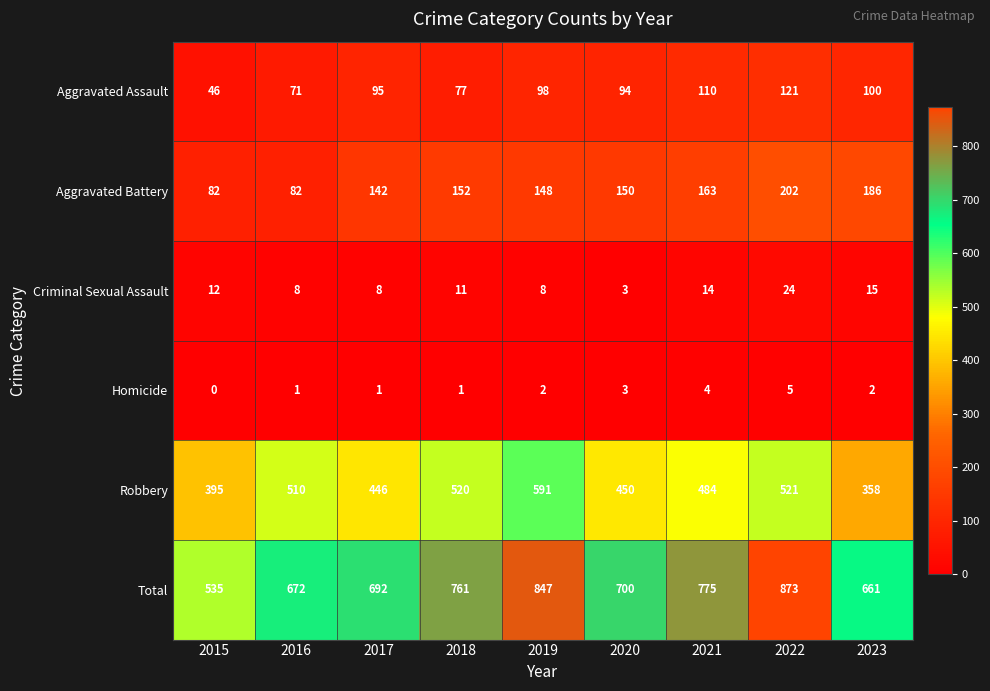

At which category is the sum across all series the highest?

2022